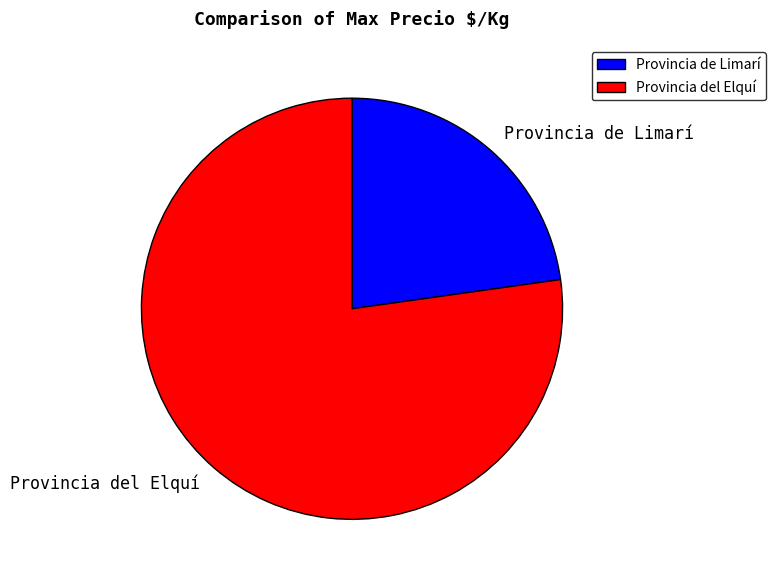

Rank the categories by value from lowest to highest.

Provincia de Limarí, Provincia del Elquí